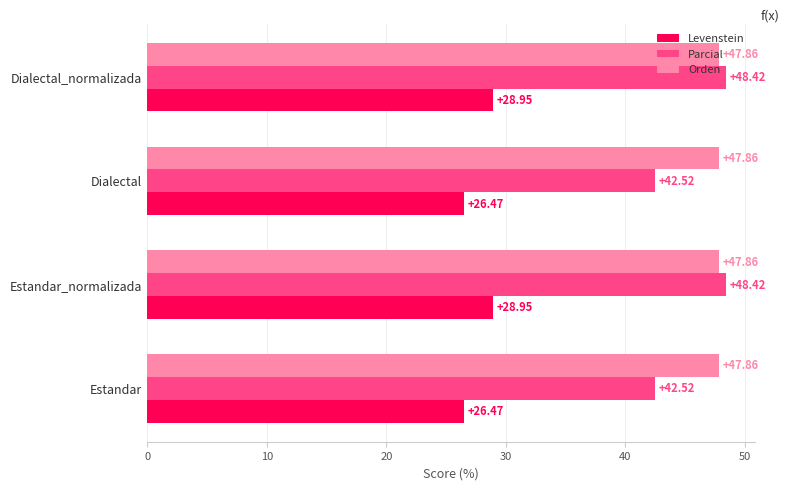

What is the total value across all series at Estandar_normalizada?

125.2